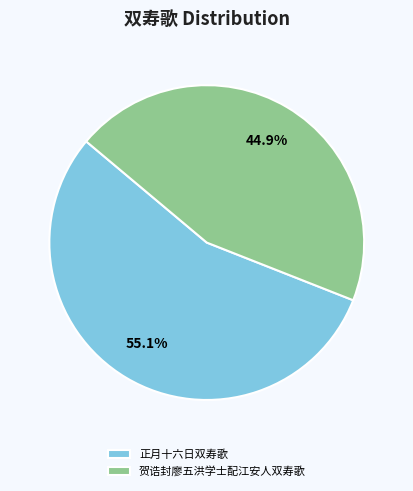

To the nearest percent, what portion does 正月十六日双寿歌 represent?

55%